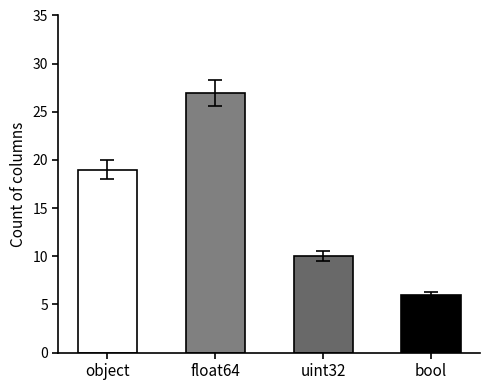

Rank the categories by value from lowest to highest.

bool, uint32, object, float64